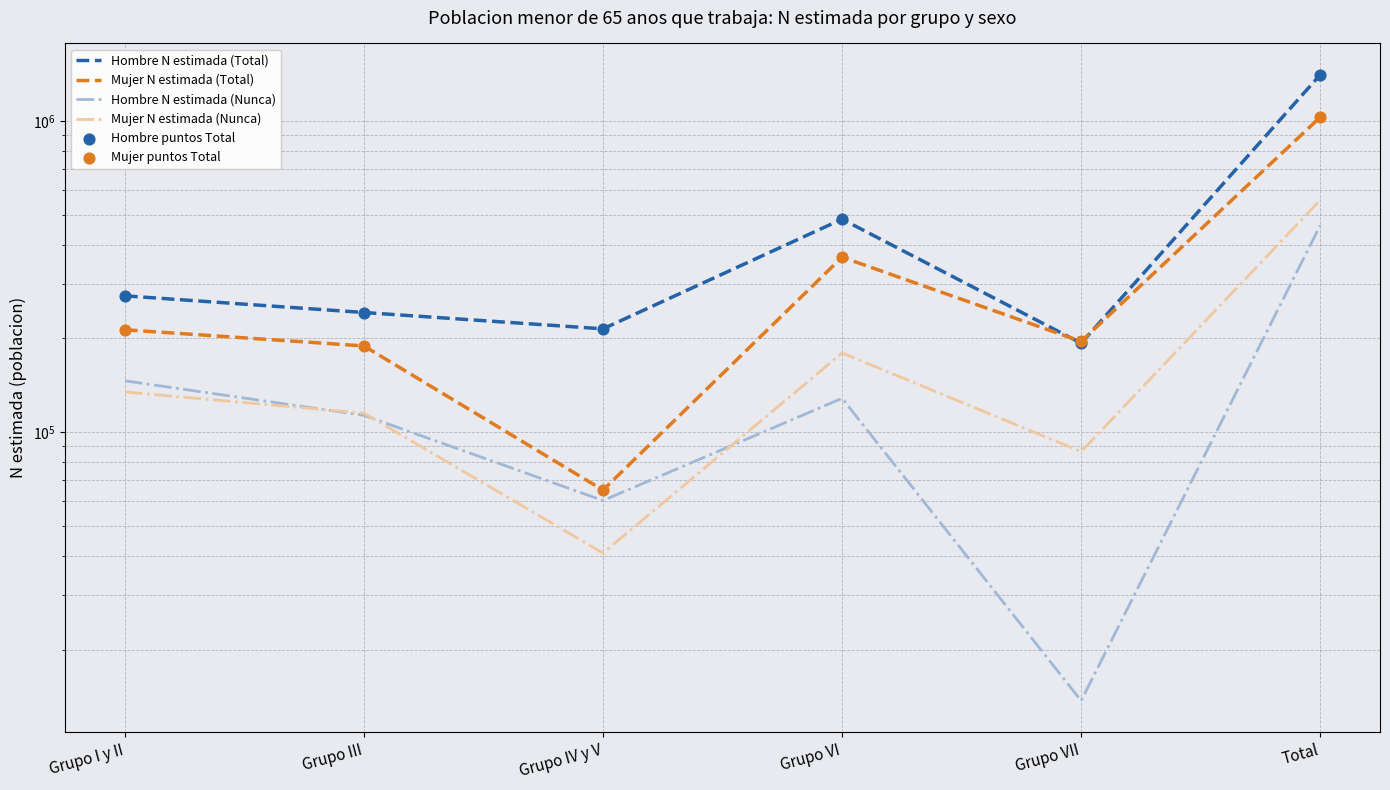

What are all the series names shown in the legend?

Hombre N estimada (Total), Mujer N estimada (Total), Hombre N estimada (Nunca), Mujer N estimada (Nunca), Hombre puntos Total, Mujer puntos Total